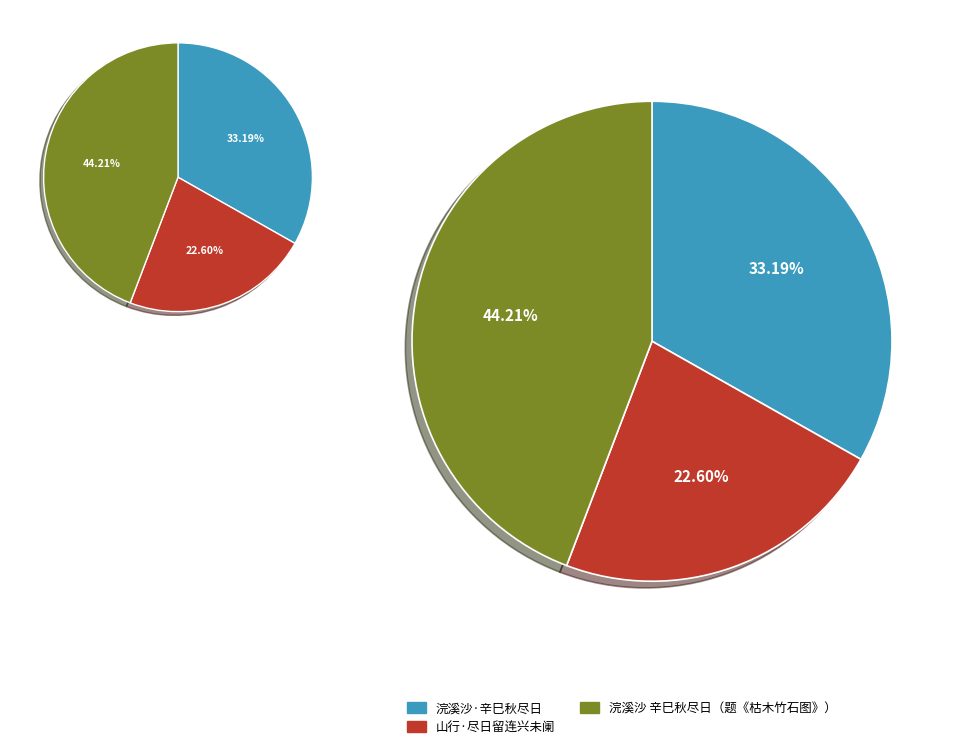

Combined, do 浣溪沙 辛巳秋尽日，留影于桥西草堂之幽篁怪石间，自题曰《枯木竹石图》，漫缀此阕 and 山行·尽日留连兴未阑 account for over 50%?

Yes